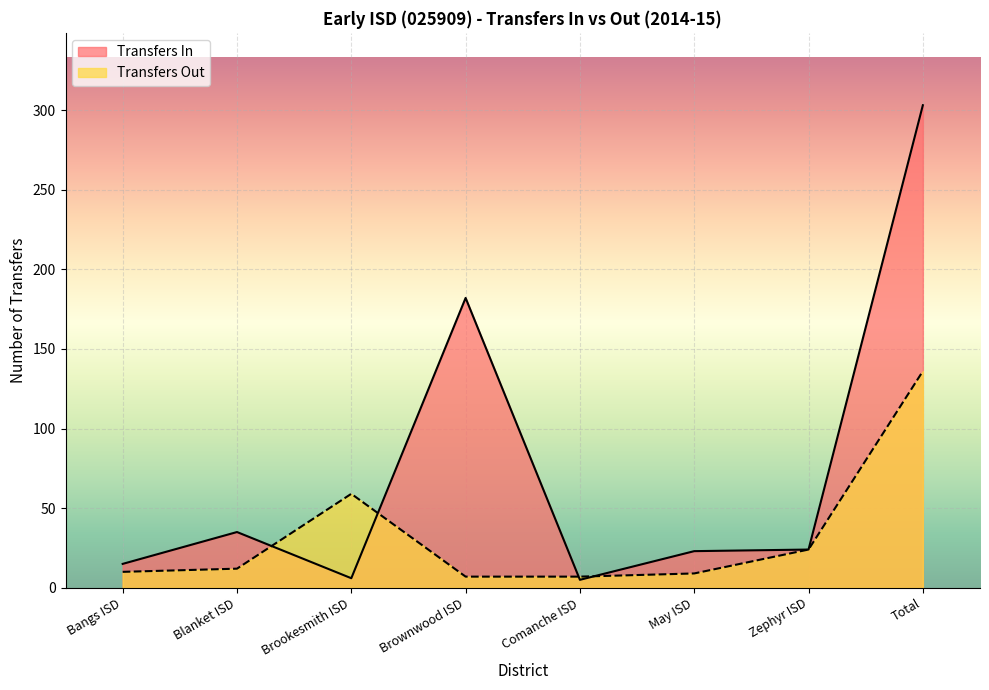

Rank the series at Bangs ISD from lowest to highest value.

Transfers Out, Transfers In